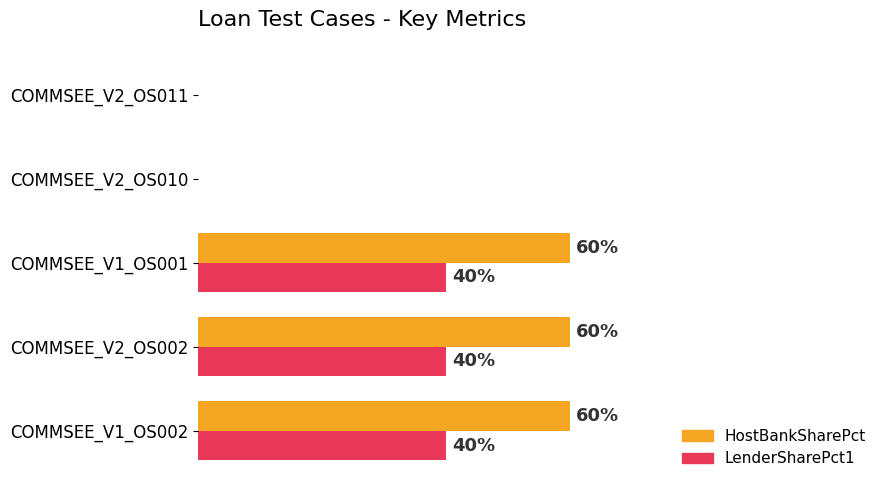

What are all the series names shown in the legend?

HostBankSharePct, LenderSharePct1